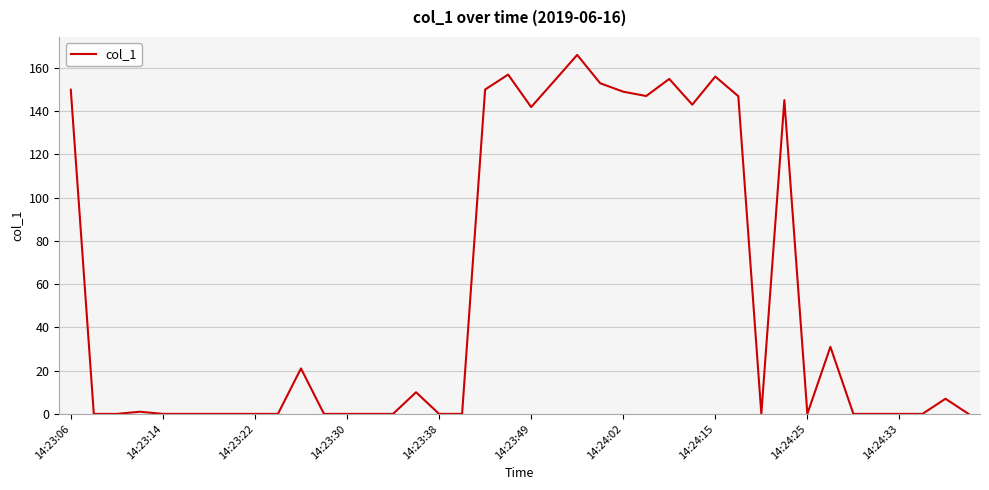

Does the chart have visible grid lines?

Yes